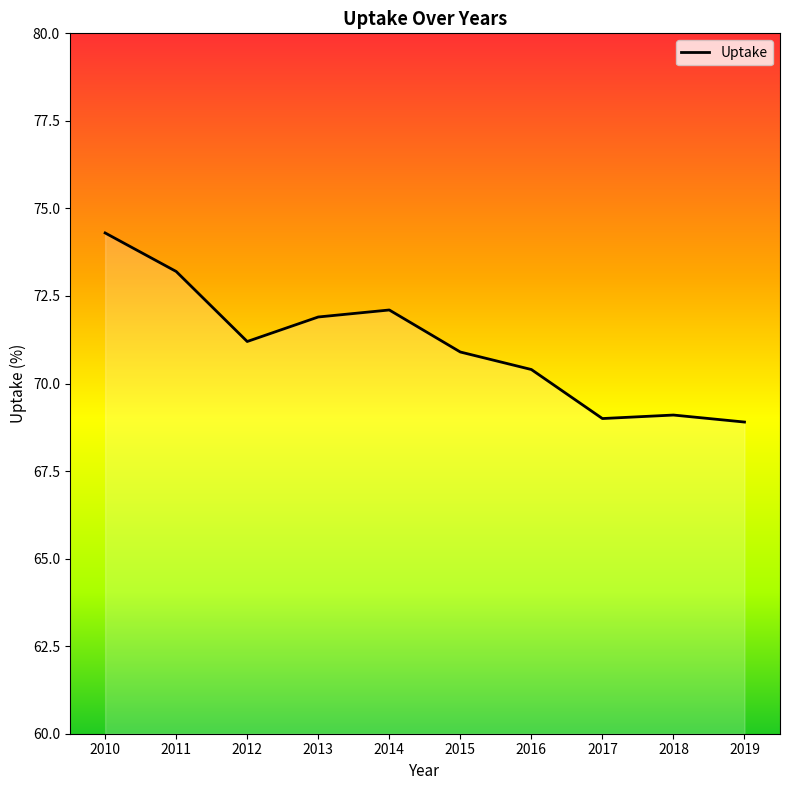

Reading left to right, extract all data points from this chart.

2010=74.3	2011=73.2	2012=71.2	2013=71.9	2014=72.1	2015=70.9	2016=70.4	2017=69.0	2018=69.1	2019=68.9